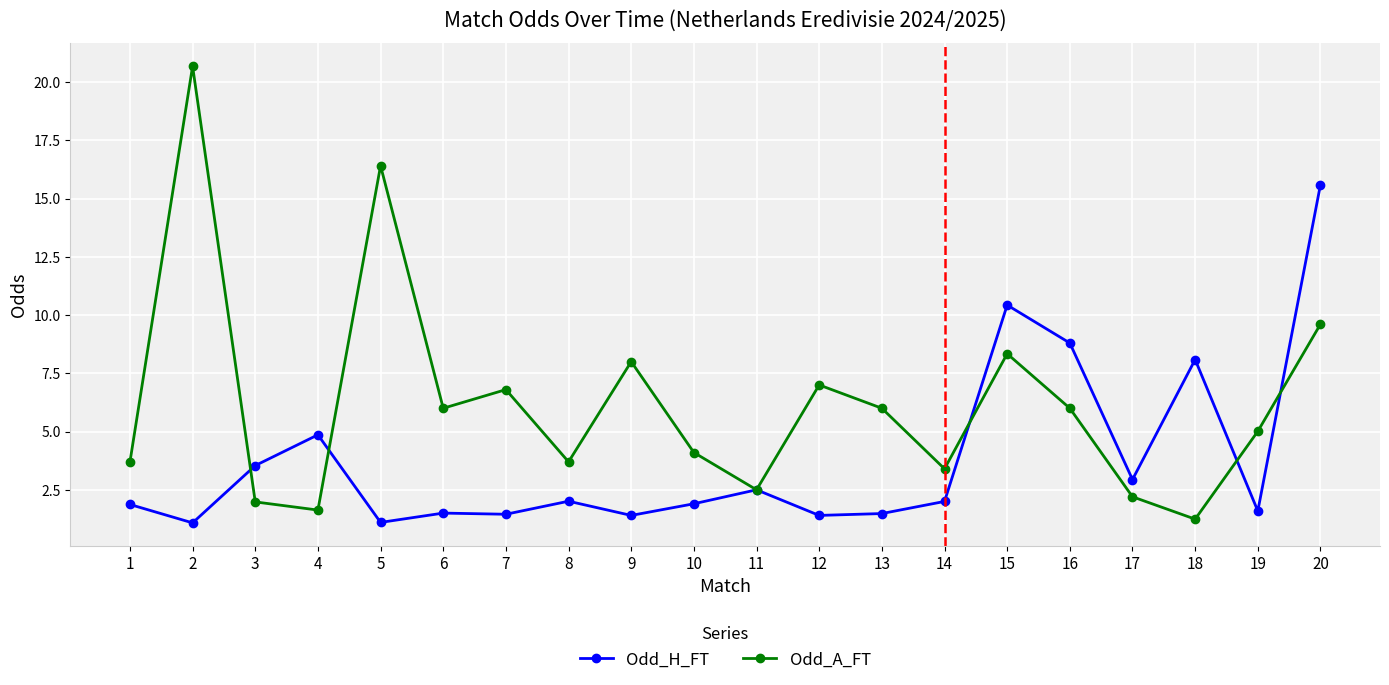

What is the average value of the Odd_H_FT series?

3.8